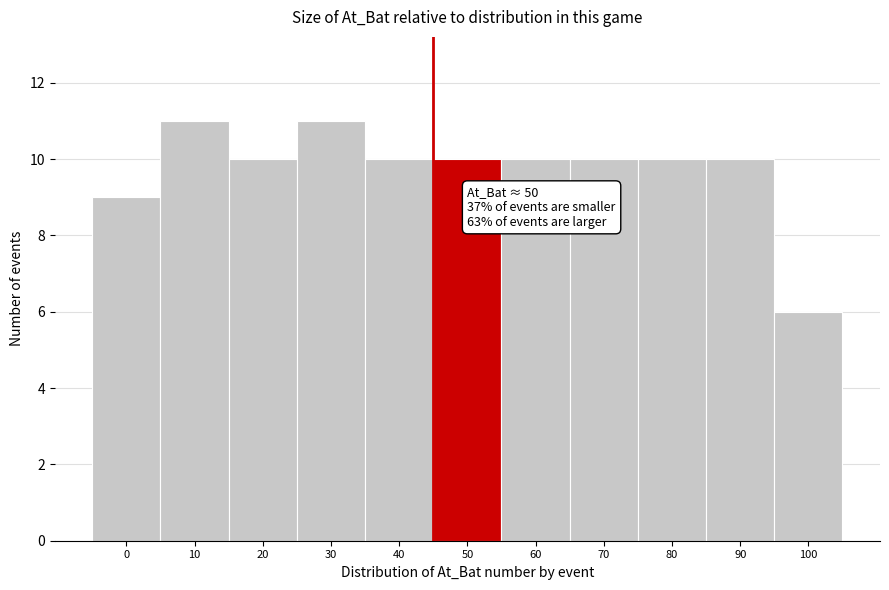

Reading left to right, extract all data points from this chart.

9	11	10	11	10	10	10	10	10	10	6